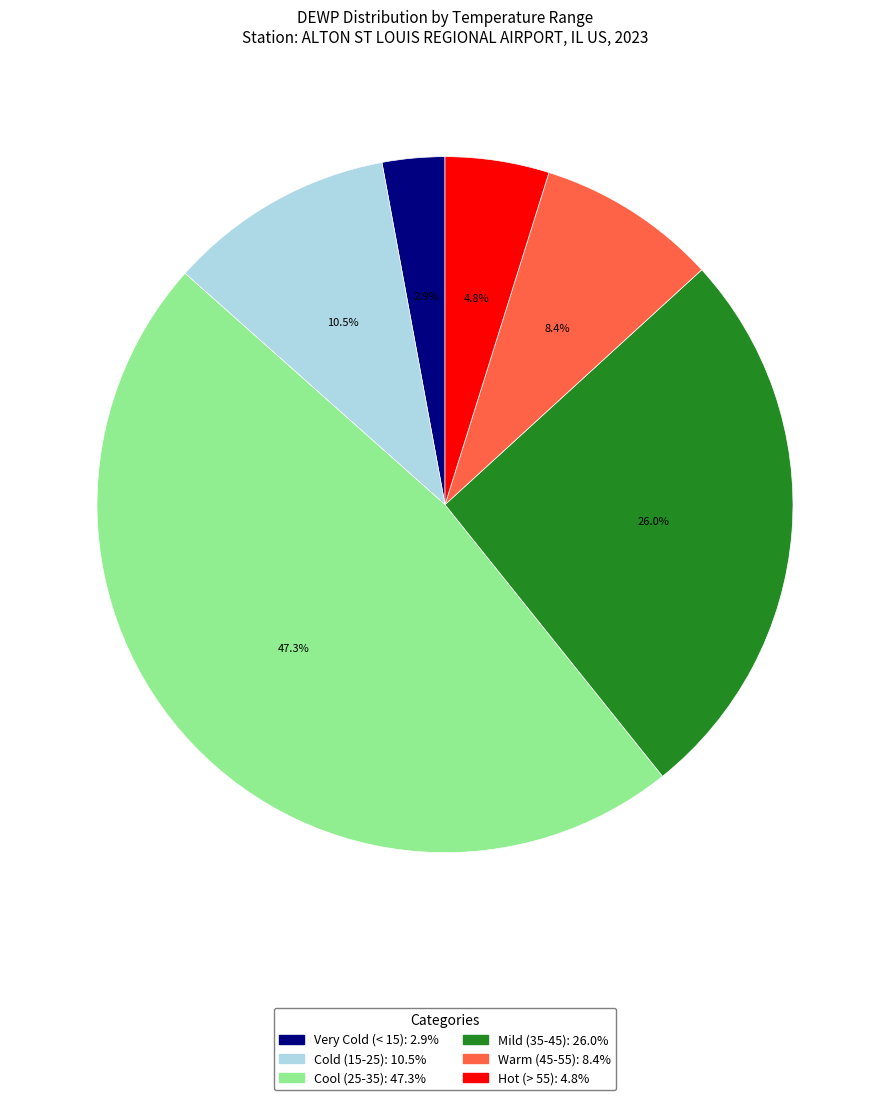

Is there a majority slice in this chart?

No